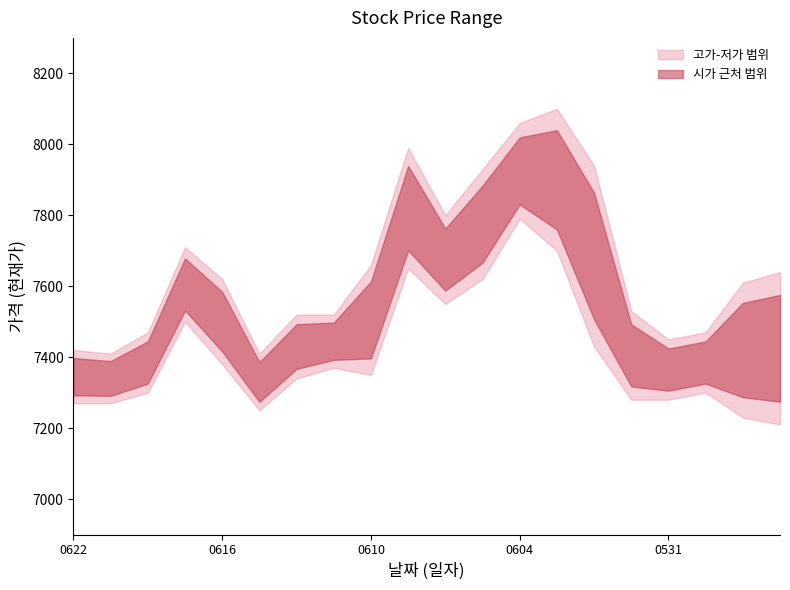

In 고가, how many points are higher than both neighbors (excluding endpoints)?

3